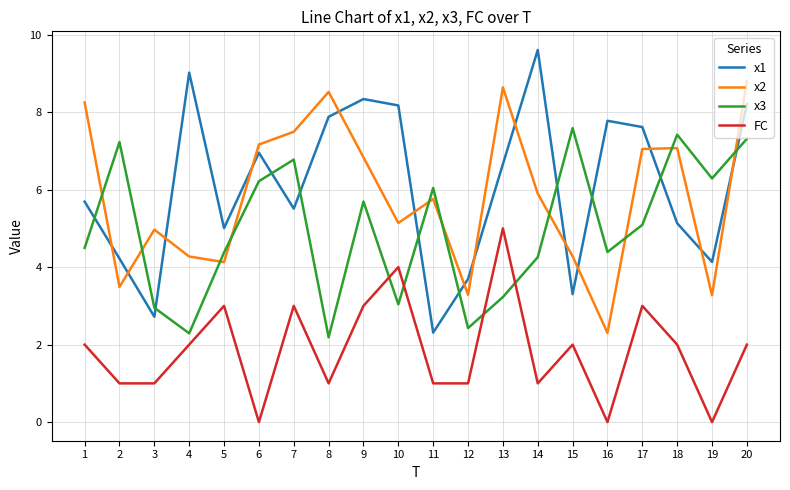

Where do x1 and x3 first cross each other?

1 and 2